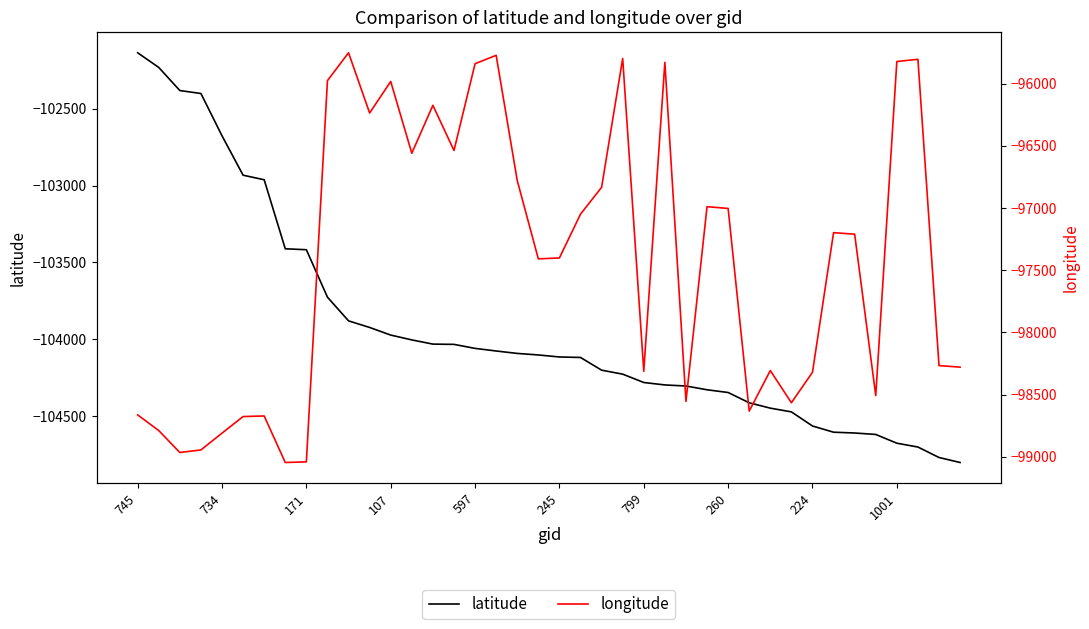

What is the label of the 29th point from the right?

11